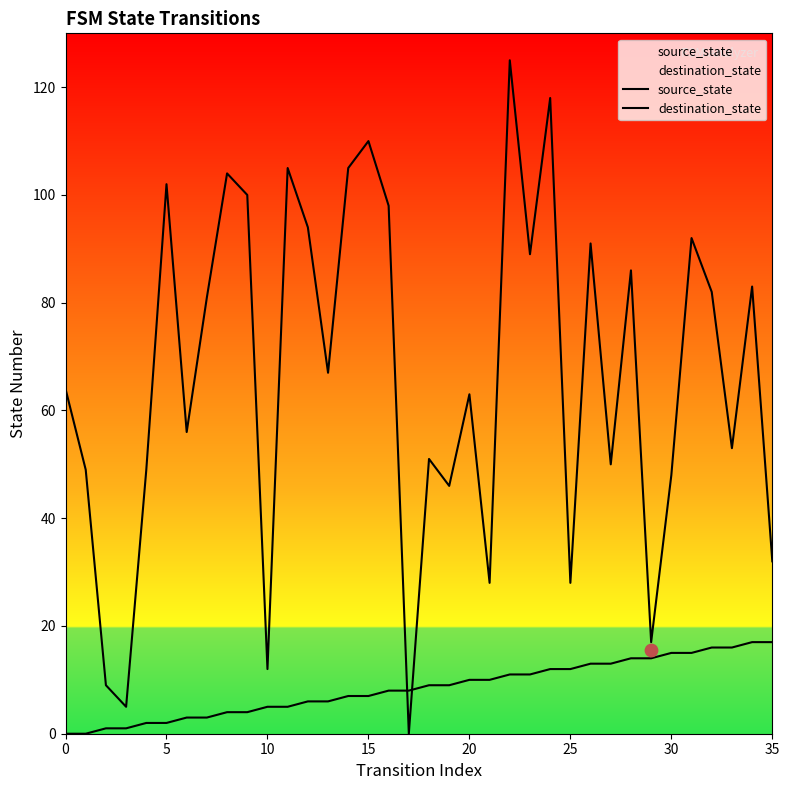

Which series has the widest spread of Y values?

destination_state